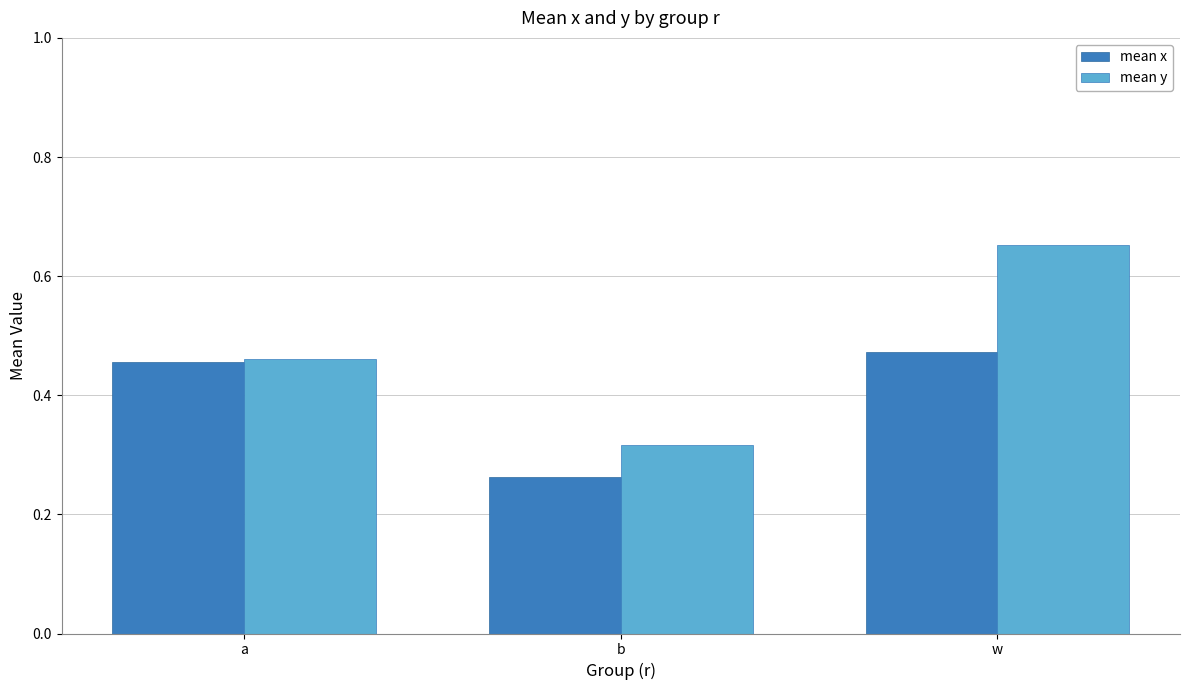

How many mean y values are between 0 and 1?

3